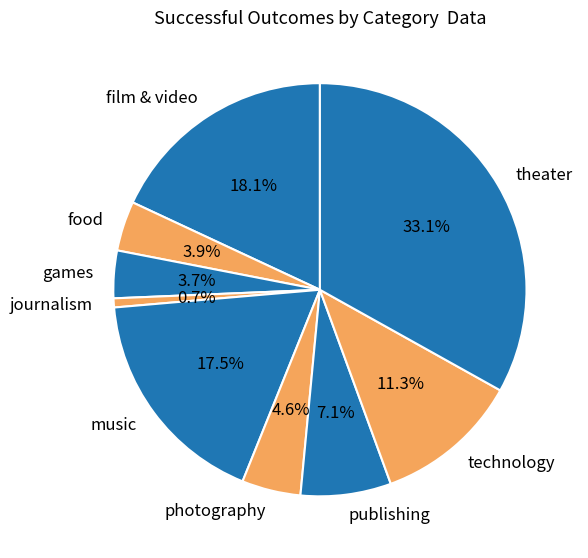

What percentage is NOT represented by photography?

95.4%